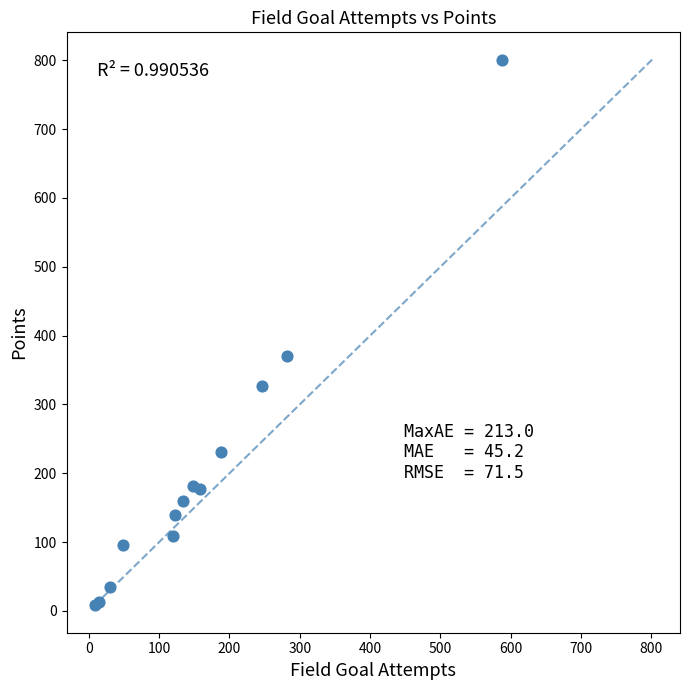

What Y value in the scatter plot is closest to 404?

371